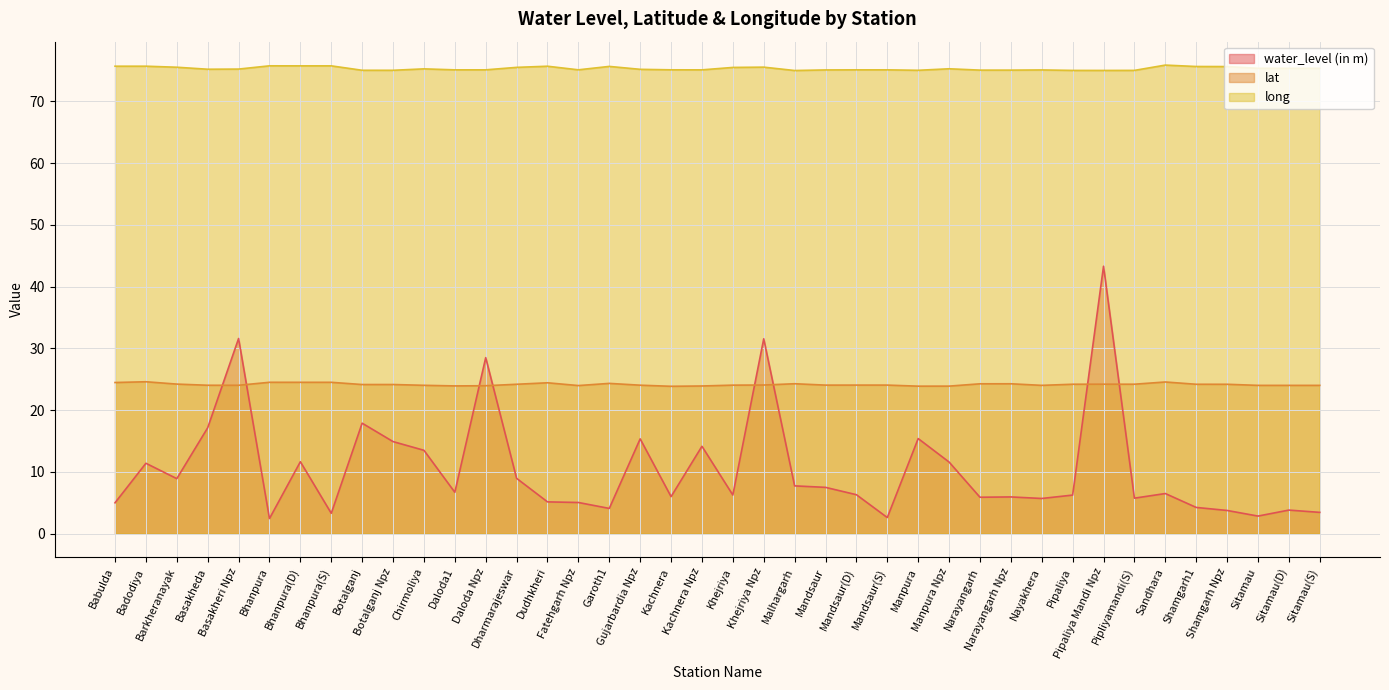

True or false: water_level (in m) and long intersect in this chart.

False